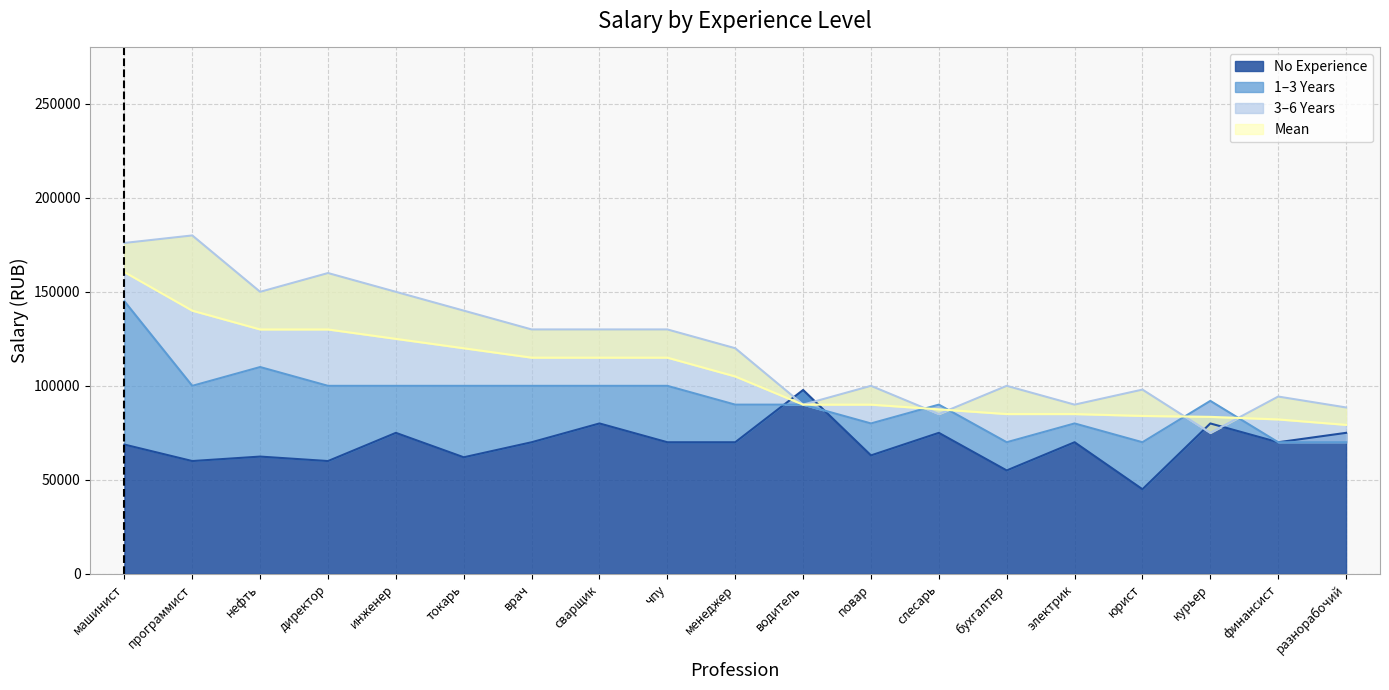

What is the approximate value of mean at чпу, to the nearest 50?

115000